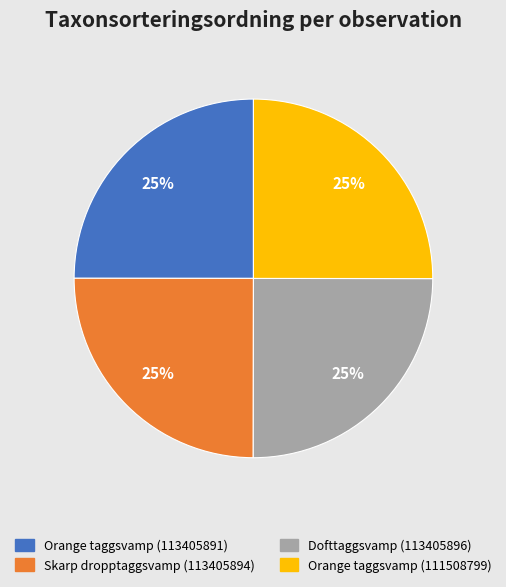

Is it true that Dofttaggsvamp (113405896) is 39% of the pie?

False